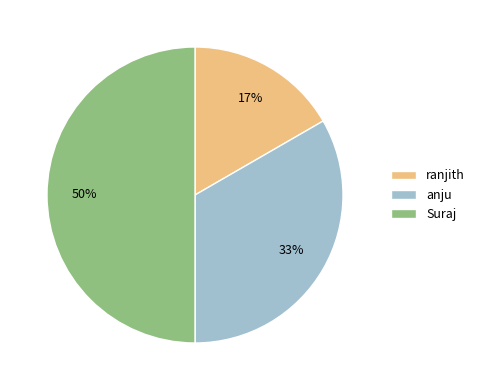

Which has a higher value, ranjith or Suraj?

Suraj